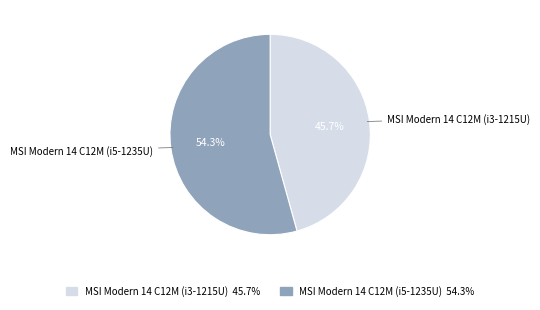

Which slice represents more than half of the pie?

MSI Modern 14 C12M (i5-1235U)